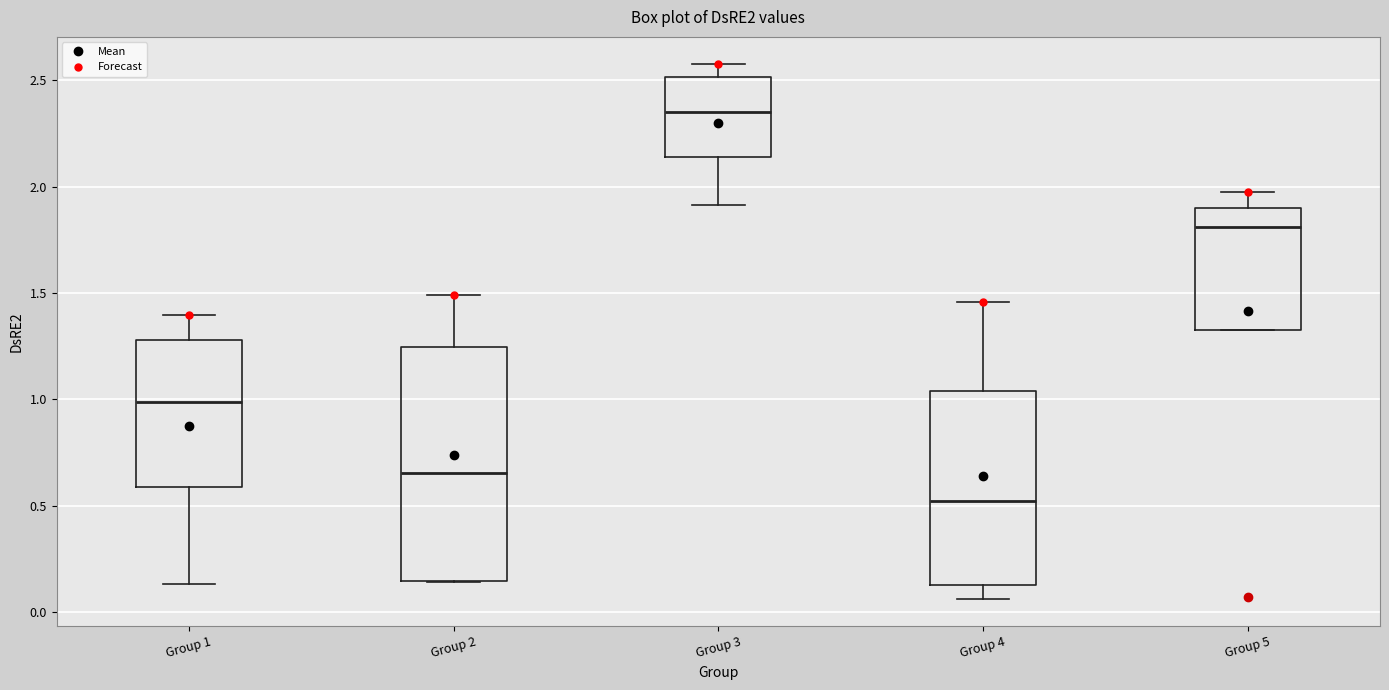

Which box's median line is the highest?

Group 3